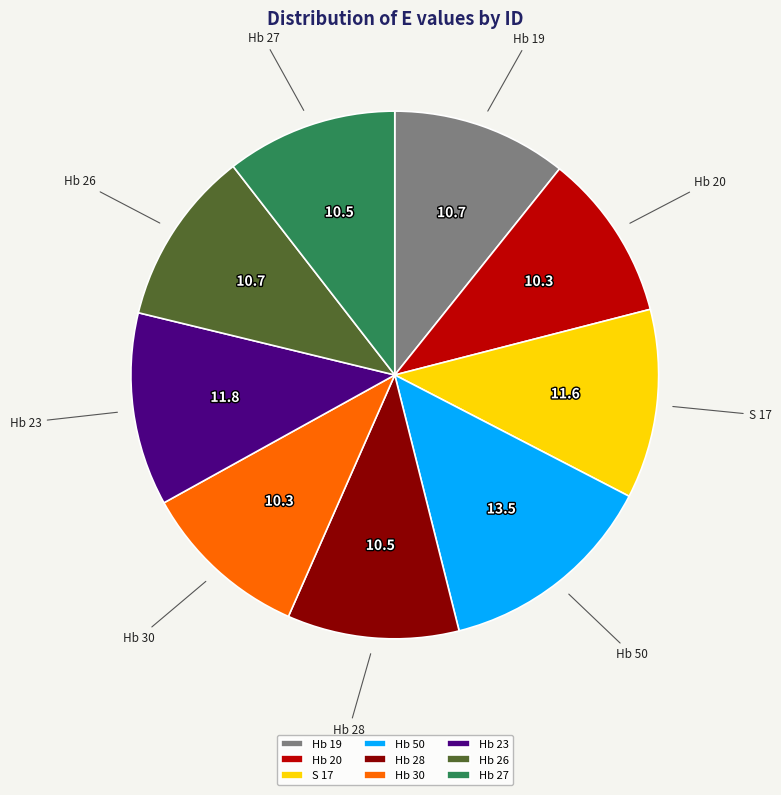

What is the largest slice in the pie chart?

Hb 50